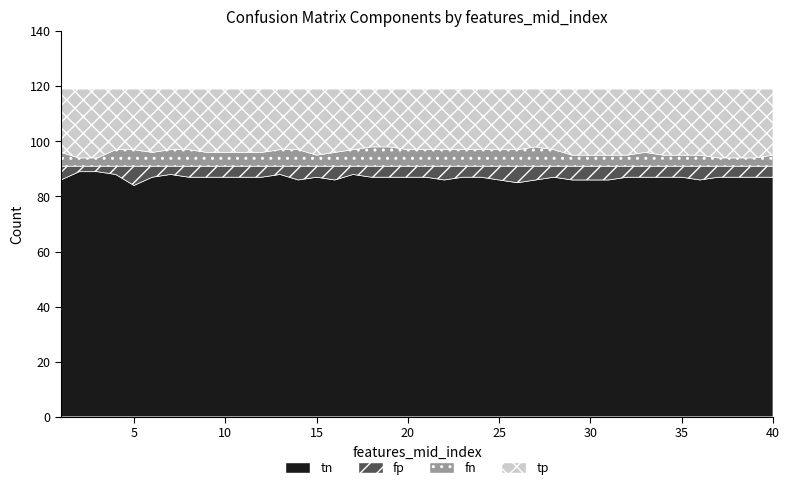

The value of tp at 35 is 7. True or false?

False